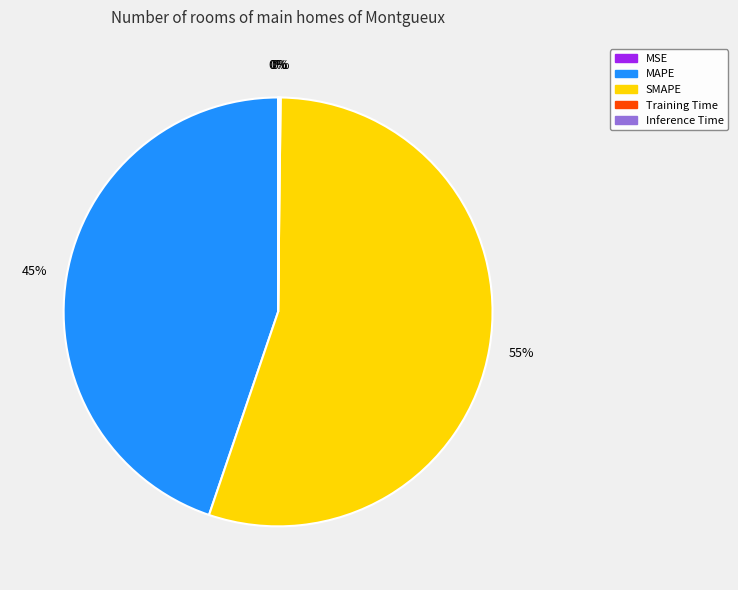

Is there a majority slice in this chart?

Yes